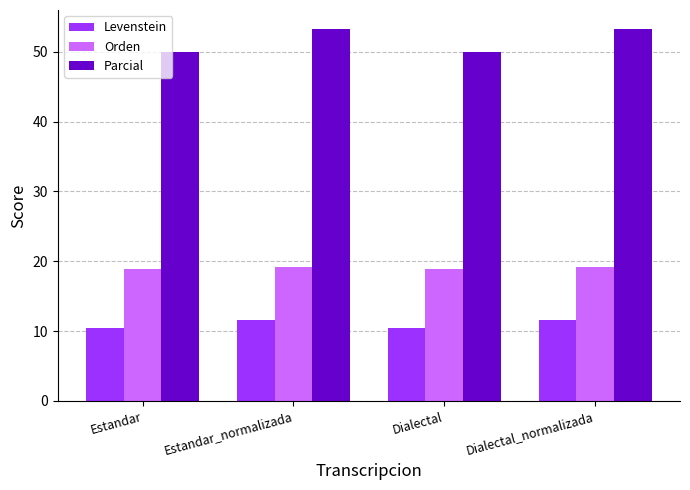

Reading left to right, extract all data points from this chart.

Levenstein: 10.4	11.6	10.4	11.6
Orden: 18.9	19.2	18.9	19.2
Parcial: 50.0	53.3	50.0	53.3